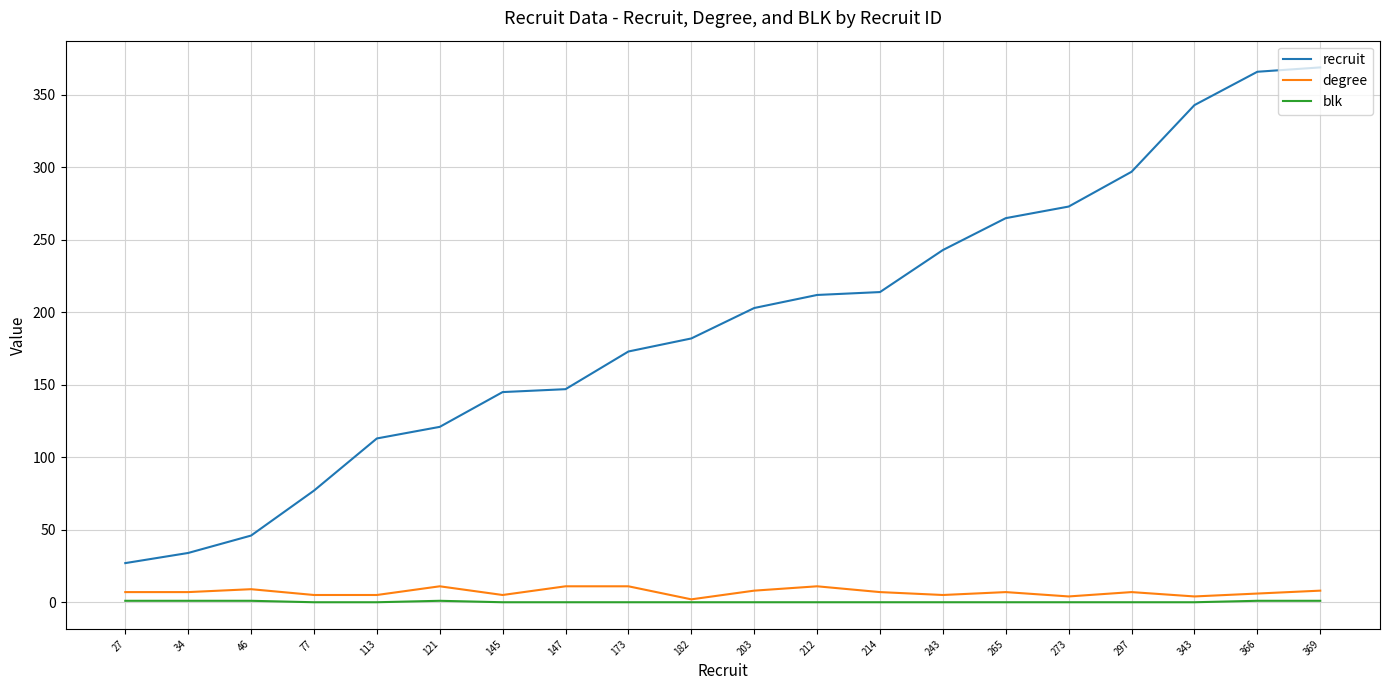

The recruit series shows 73 at 173. True or false?

False